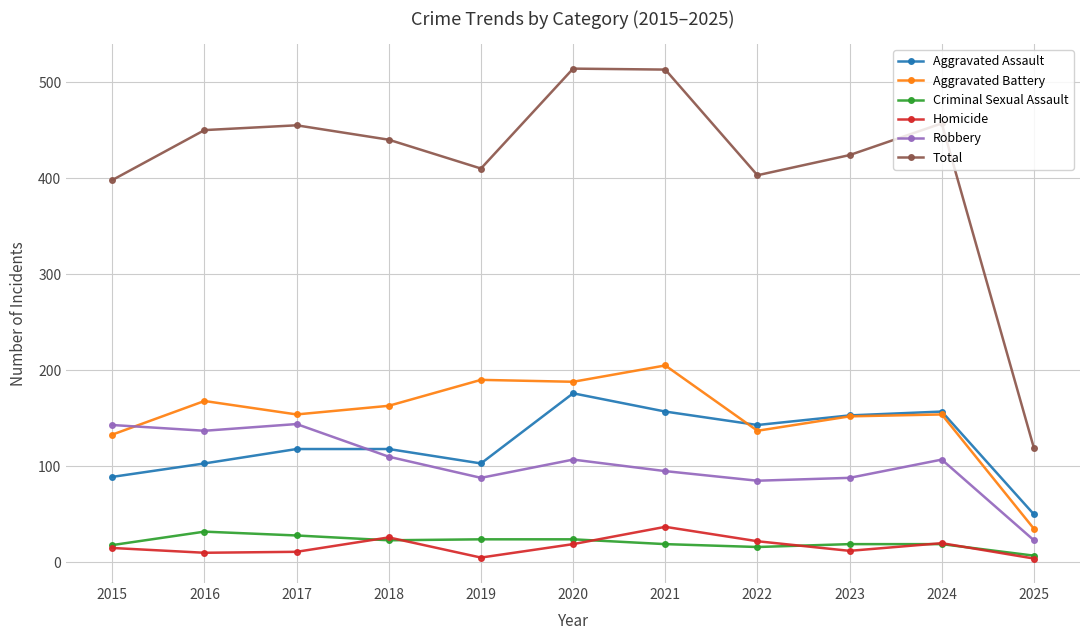

Which series has the largest total across all categories?

Total